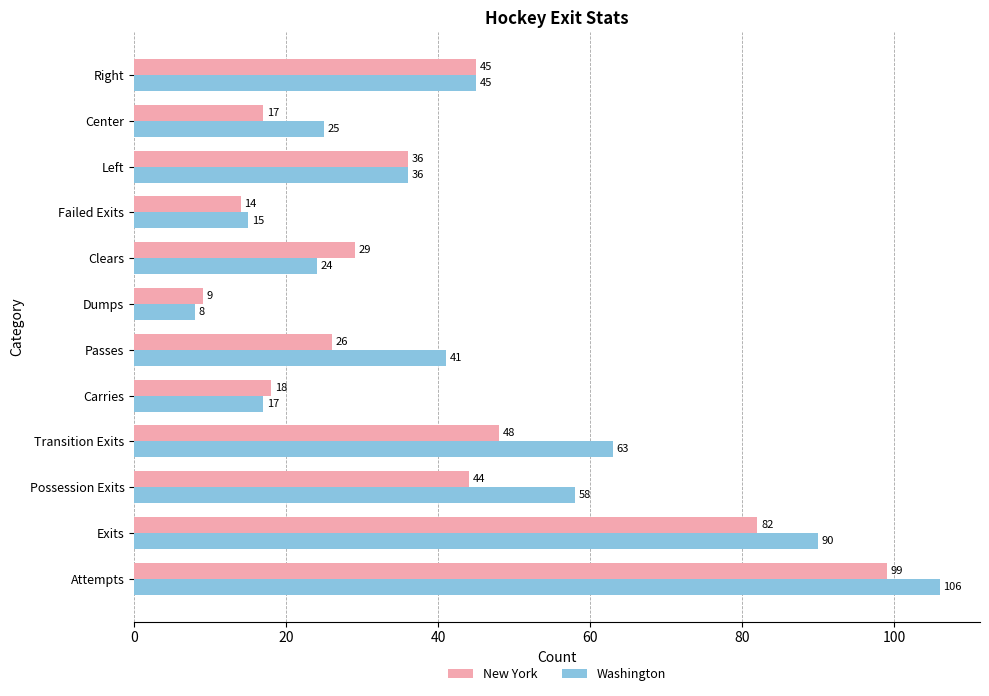

Is it true that Washington equals 26 at Possession Exits?

False